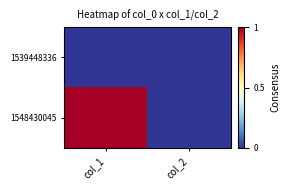

At how many categories does at least one series exceed 0?

1